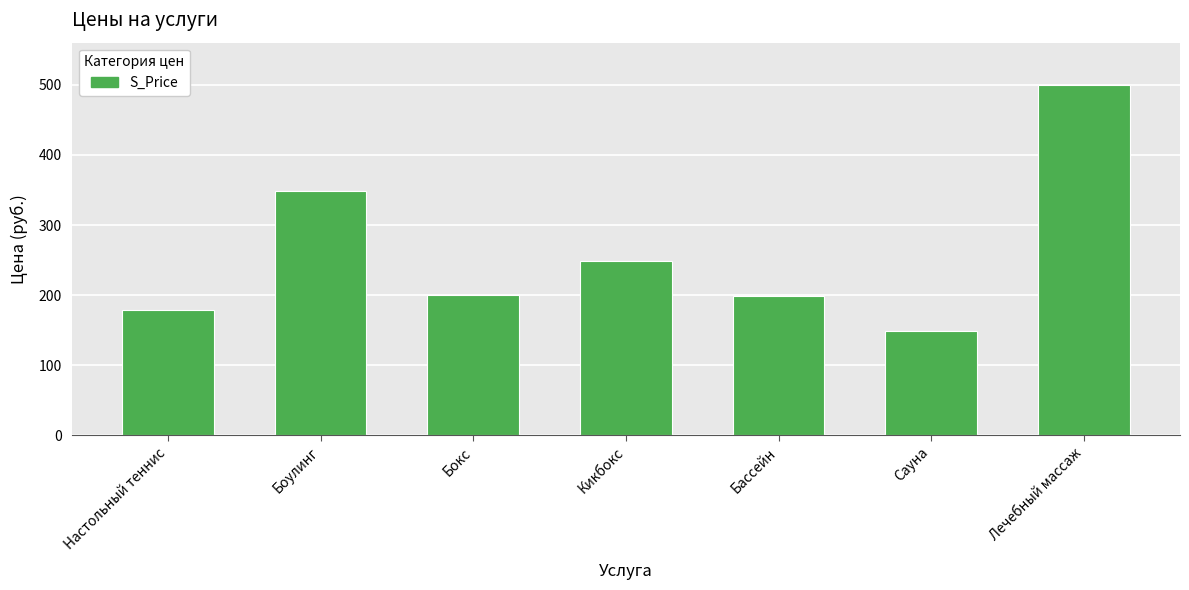

Does the chart contain any negative values?

No